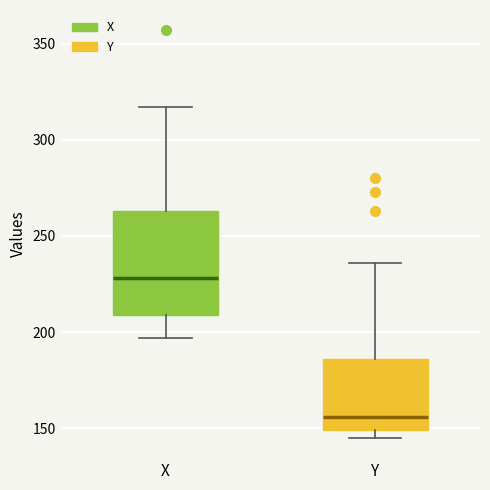

Where does the upper whisker of the box for X end on the y-axis? The values are not printed on the chart, so give them approximately, as read against the axis.

315